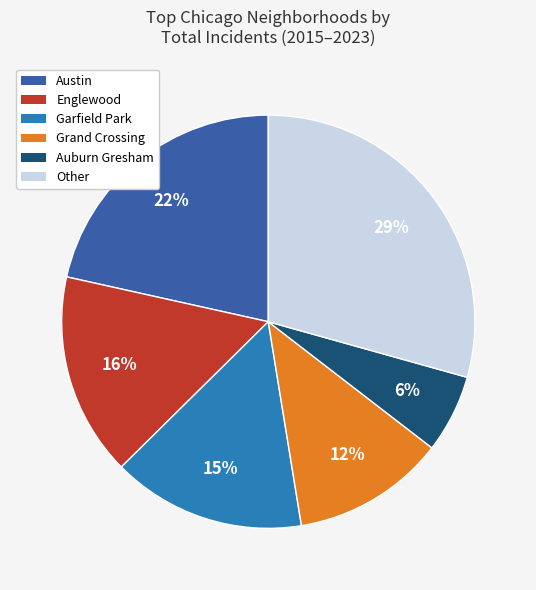

Is there a majority slice in this chart?

No